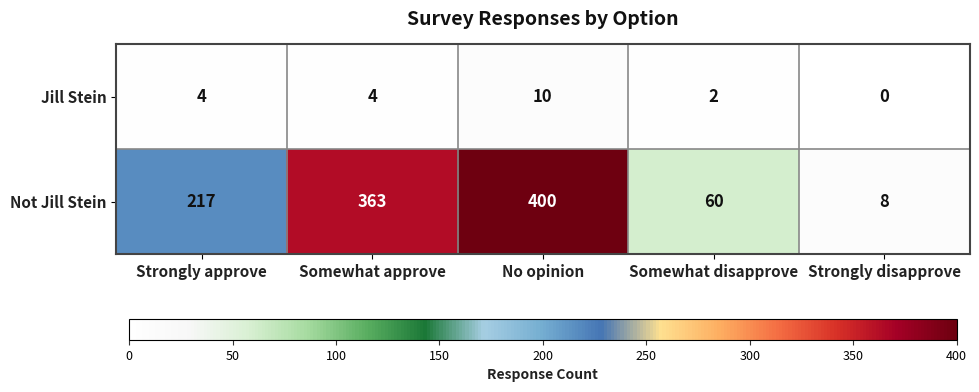

What is the total value across all series at No opinion?

410